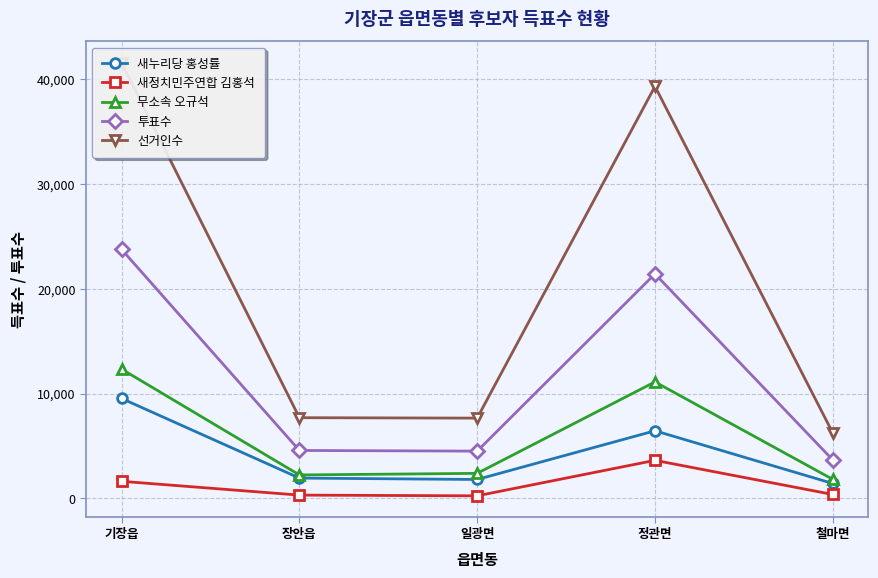

What is the difference between the maximum and second lowest values in the 선거인수 series?

33909